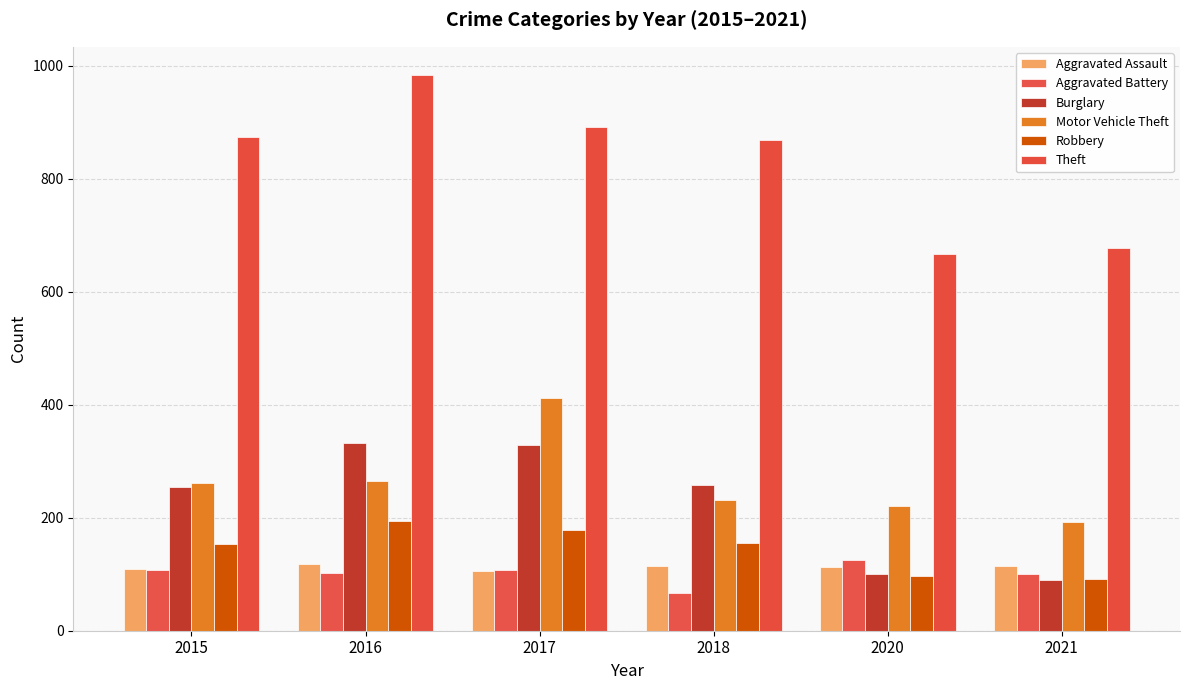

At how many categories does at least one series exceed 983?

1